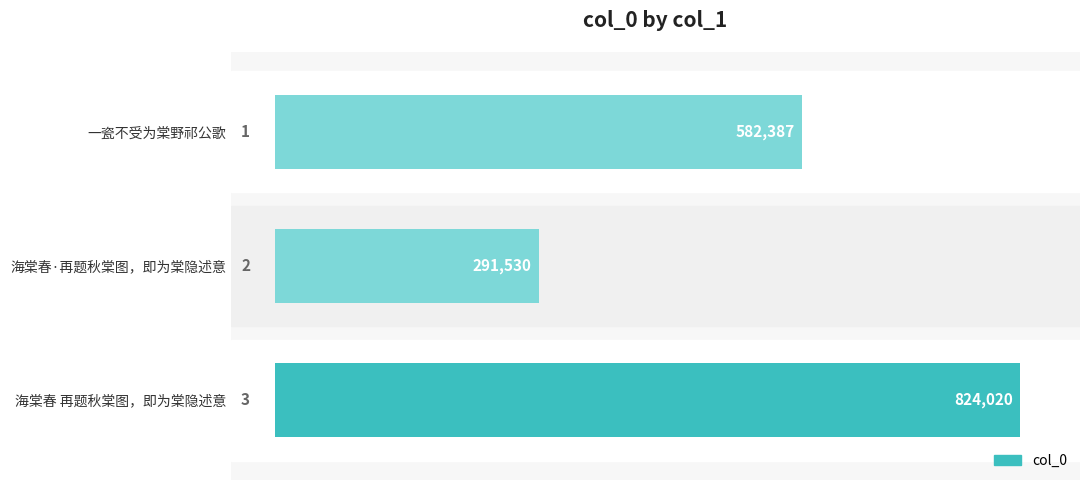

Reading bottom to top, extract all data points from this chart.

海棠春 再题秋棠图，即为棠隐述意=824020	海棠春·再题秋棠图，即为棠隐述意=291530	一瓷不受为棠野祁公歌=582387